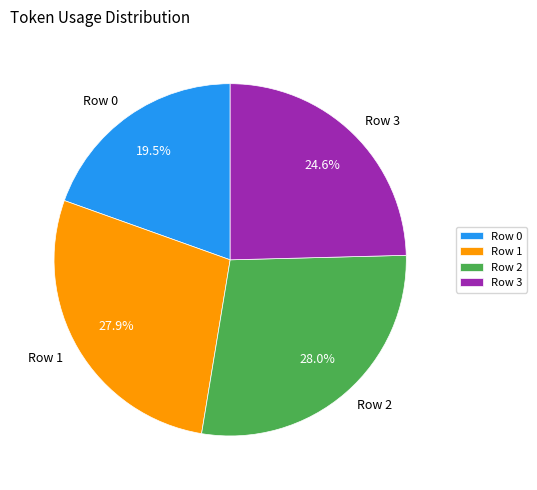

What percentage is the Row 2 slice, to the nearest percent?

28%